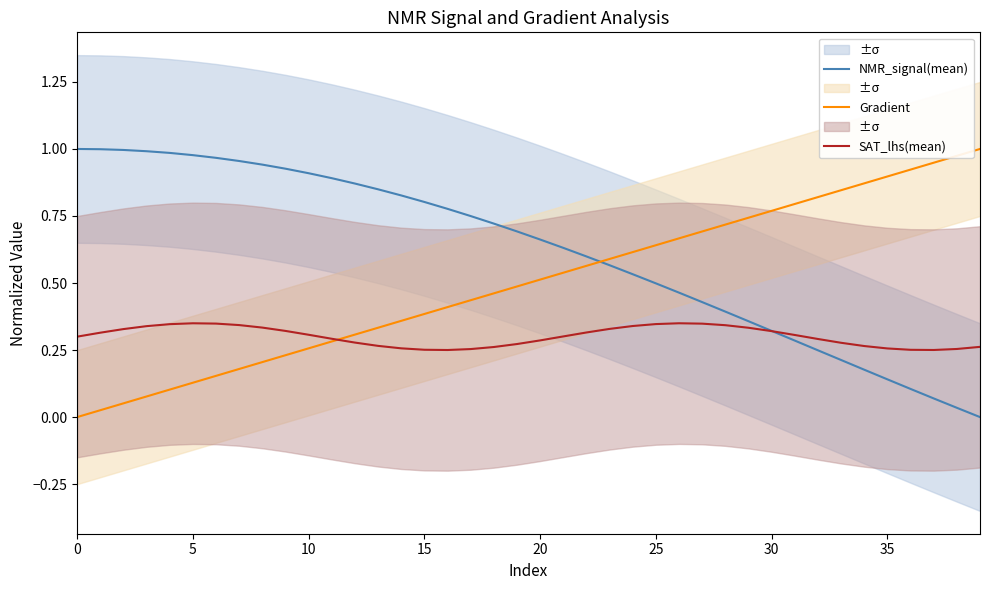

What is the average value of the Gradient series?

0.5